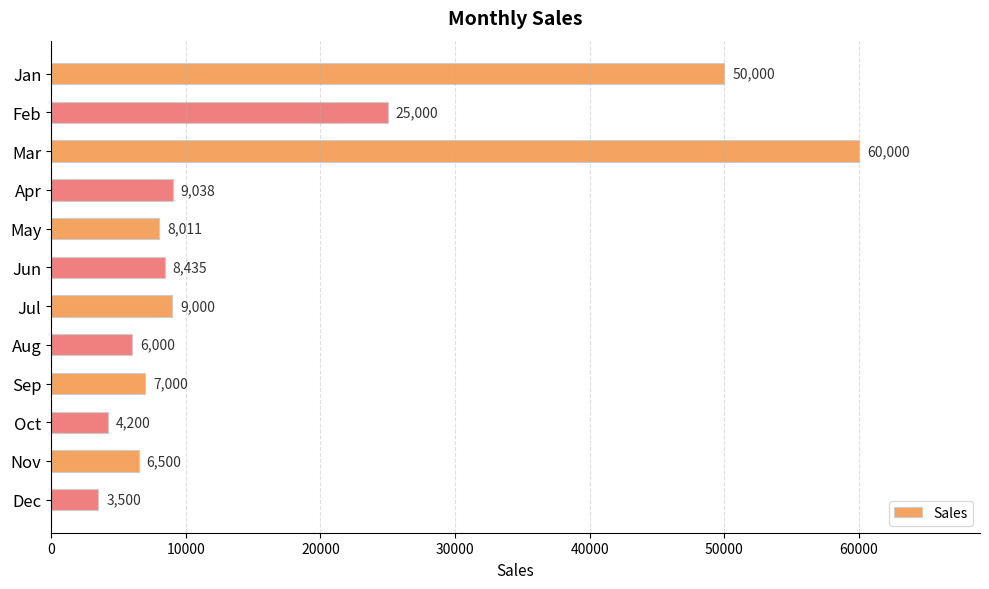

What is the difference between the values at Nov and May?

1511